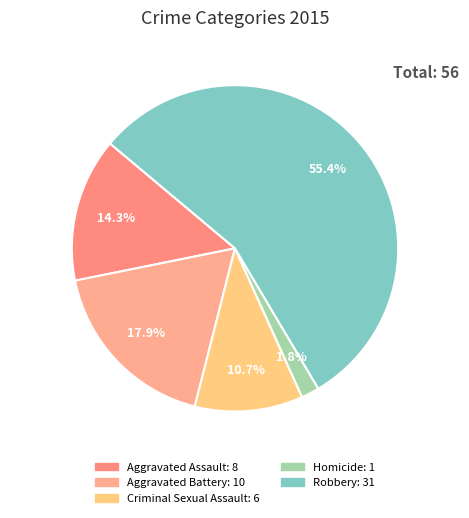

To the nearest percent, what is the combined percentage of Homicide and Robbery?

57%